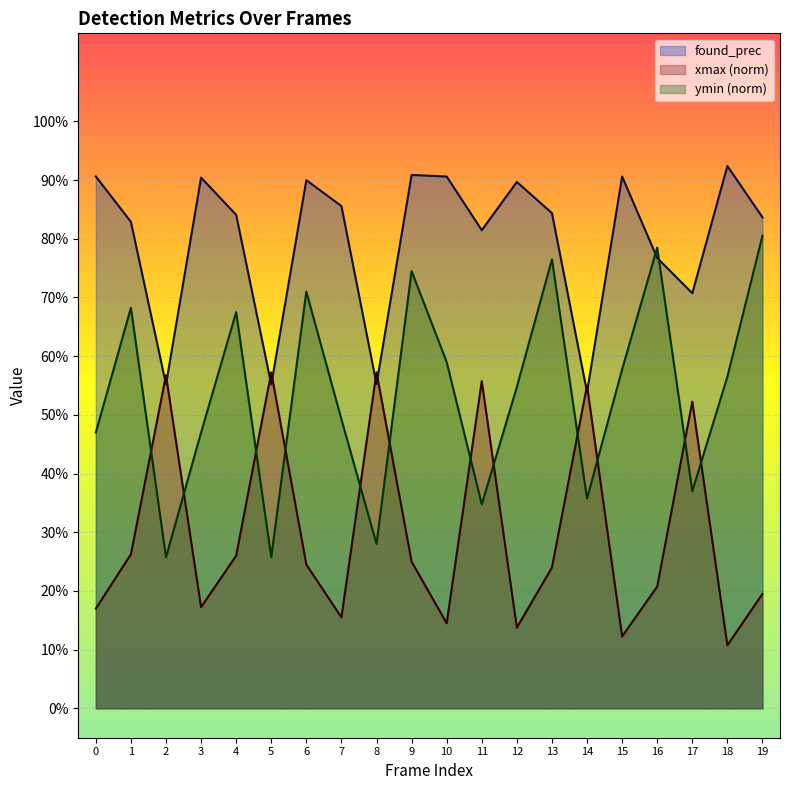

What is the difference between the second highest and minimum values in the xmax series?

0.5